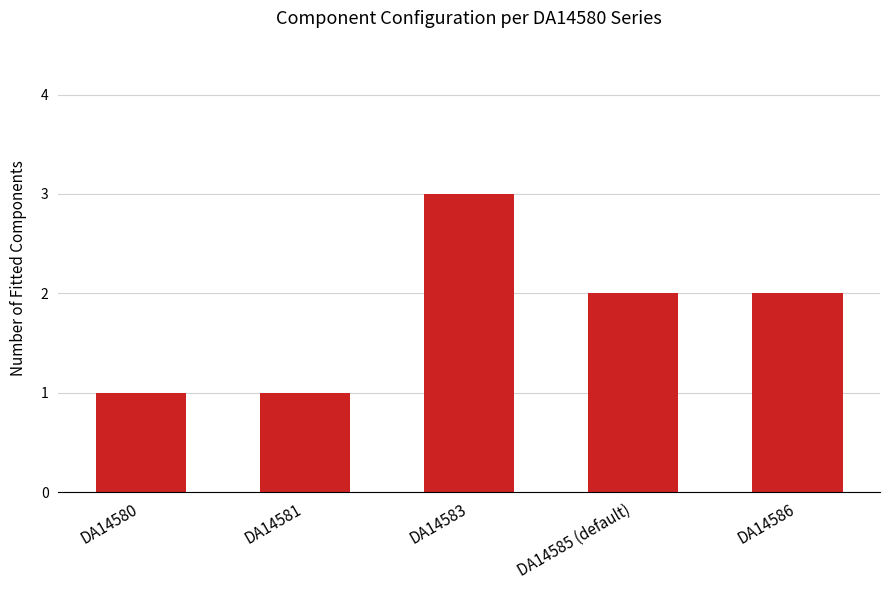

Count the number of categories in the chart.

5